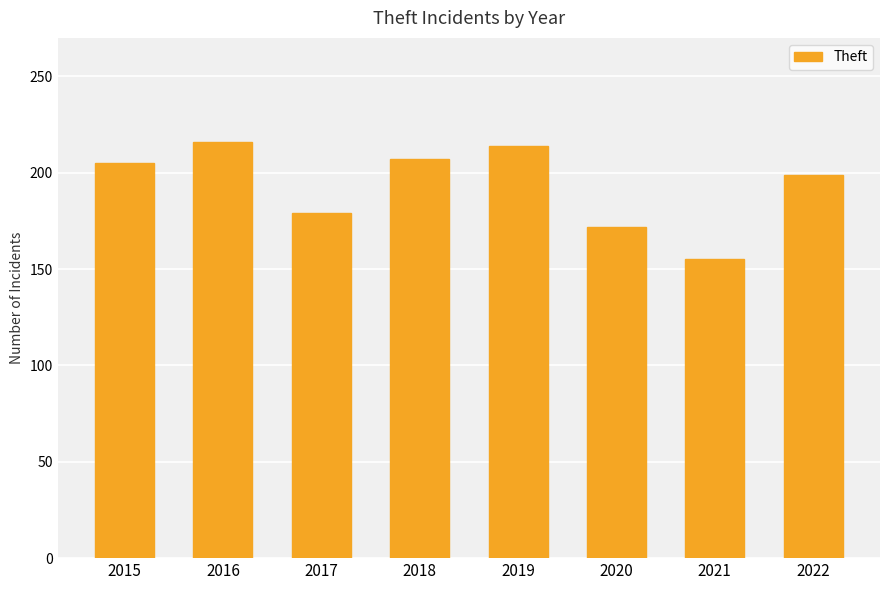

True or false: the data shows 199 at 2022.

True